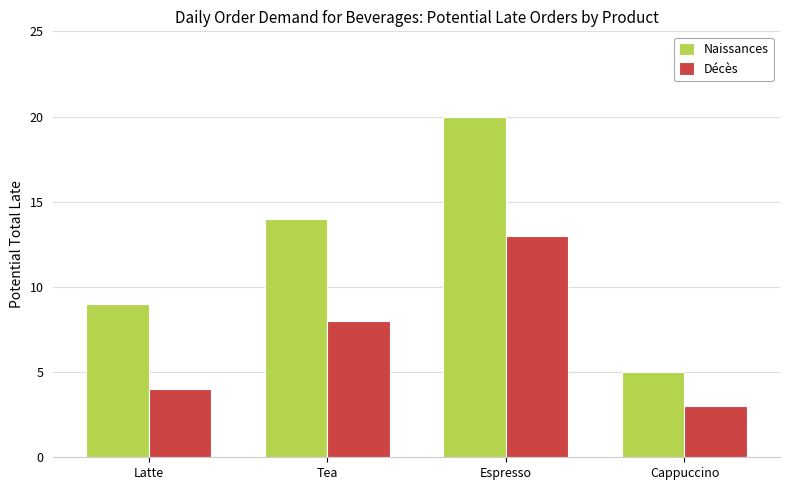

What is the value of the Naissances bar at the 1st from the left?

9